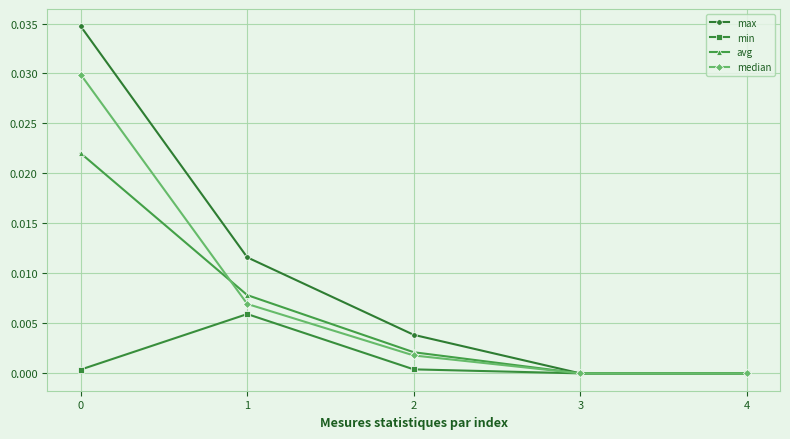

Is the value of max at 0 greater than the value of avg at 3?

Yes